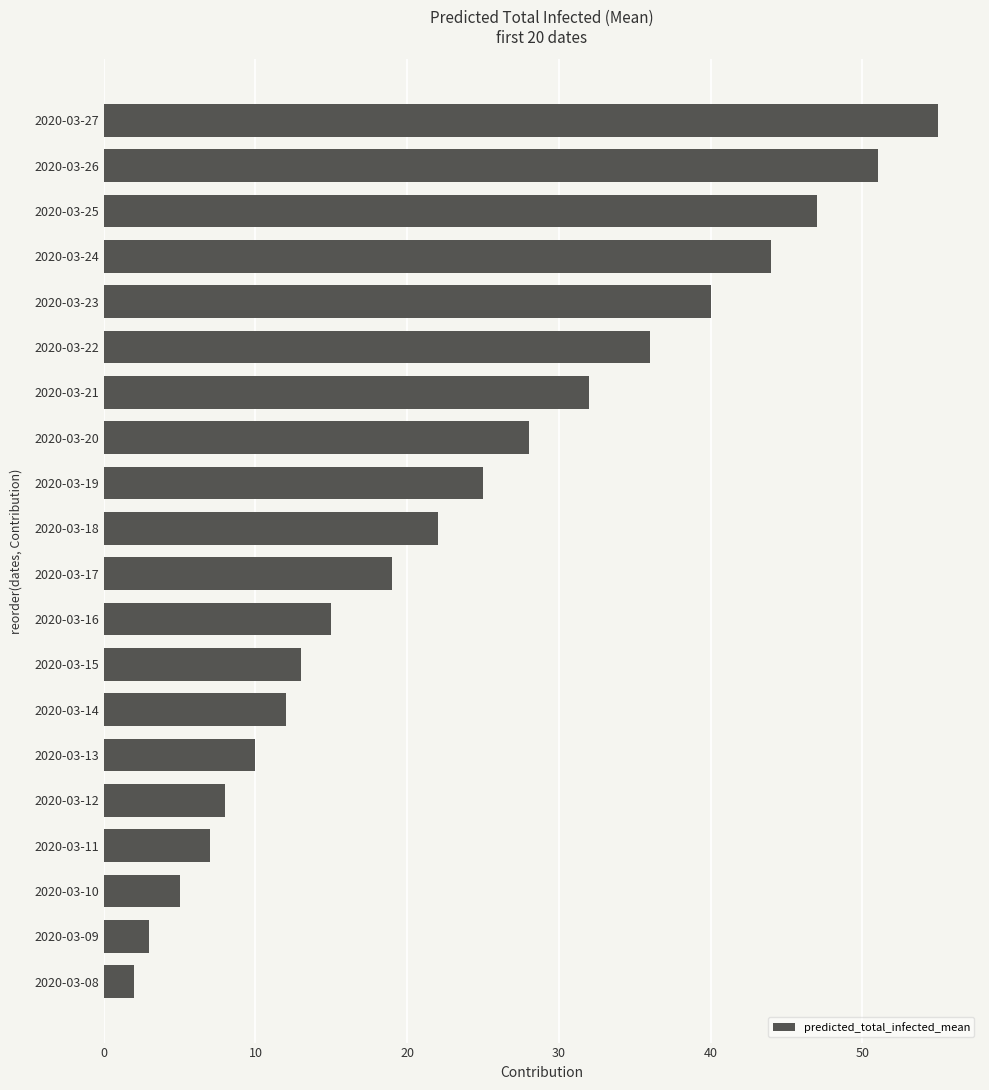

Does the chart contain any negative values?

No